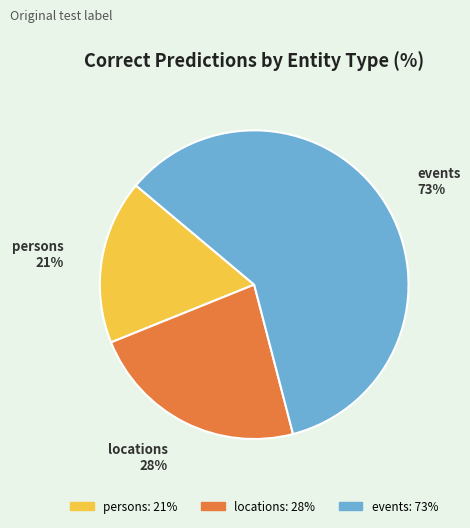

Is there a majority slice in this chart?

Yes